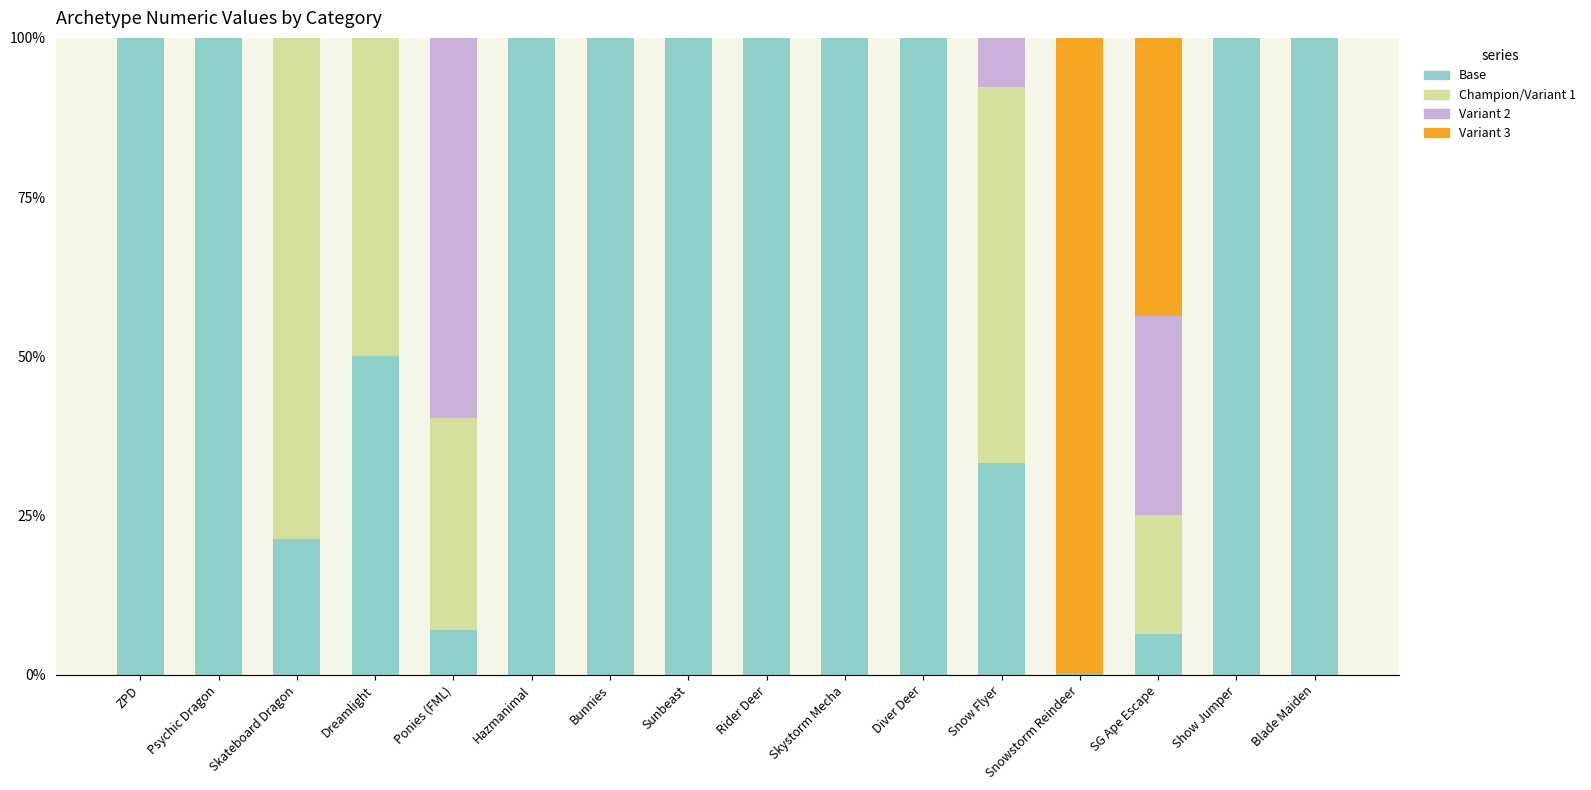

What is the total value across all series at Skystorm Mecha?

100.0